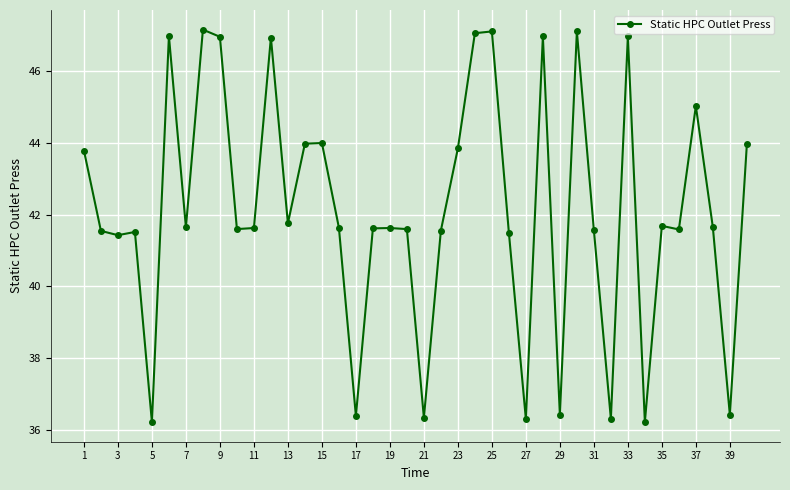

What is the value of the 20th point from the left?

41.6